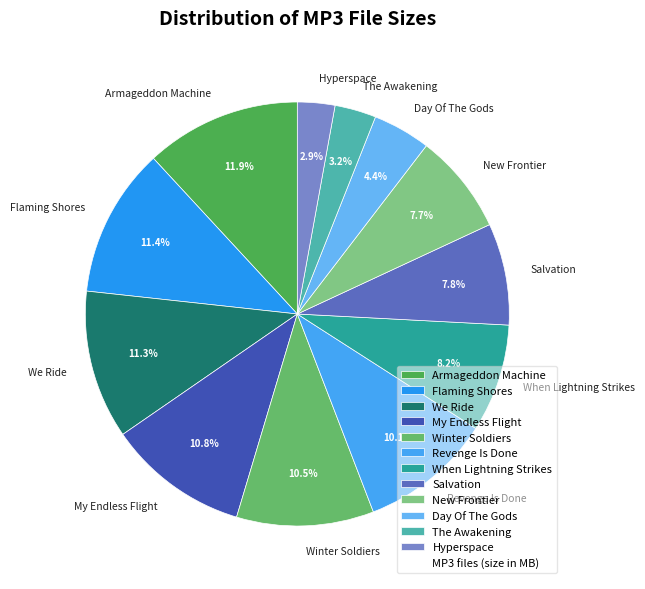

Count the number of slices in the pie.

12